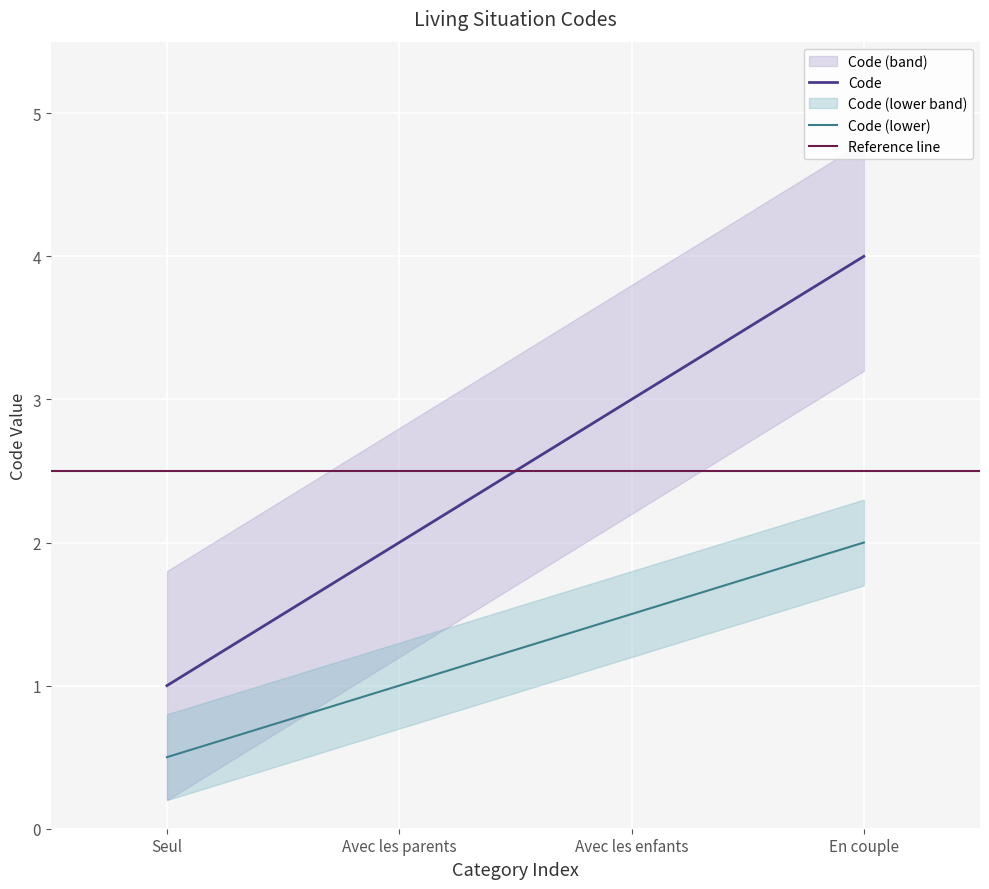

Reading left to right, what are all the values shown in this chart?

Seul=1	Avec les parents=2	Avec les enfants=3	En couple=4